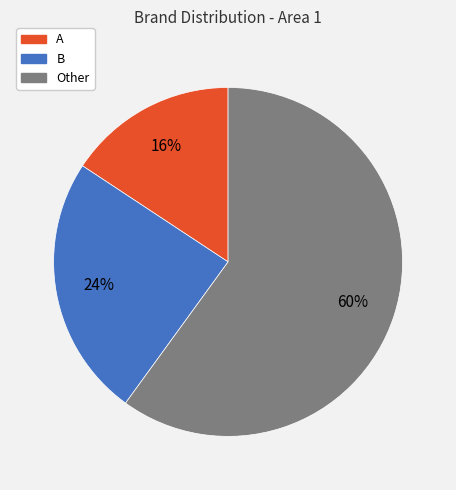

How many segments does this pie chart have?

3